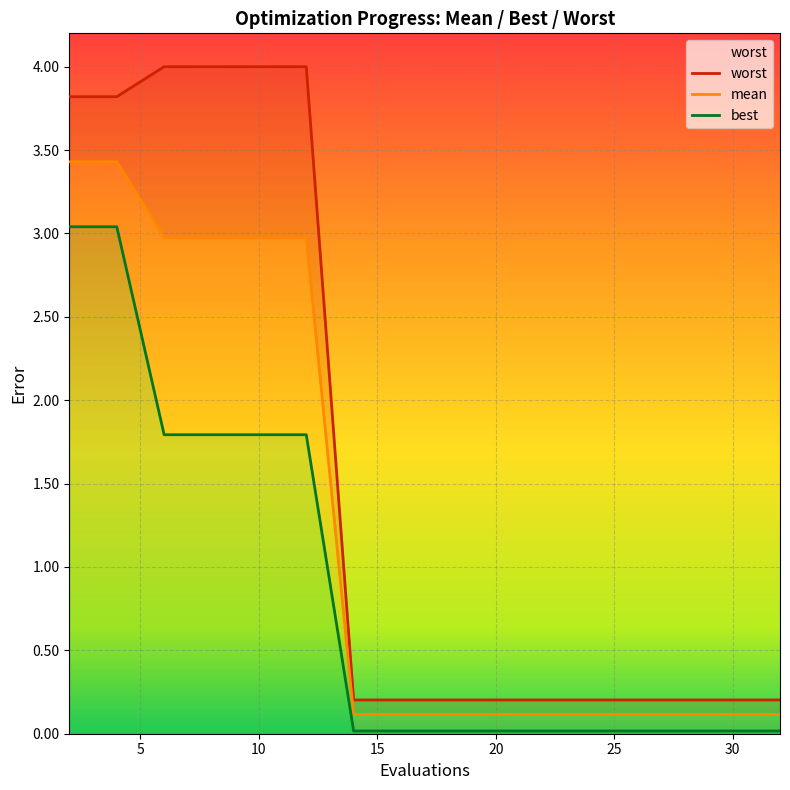

The mean series shows 0.0 at 24. True or false?

False